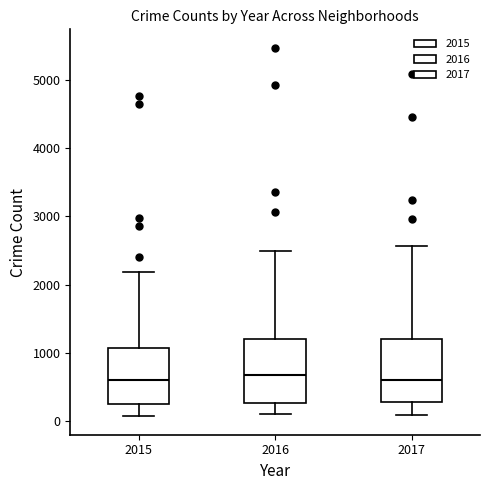

Reading left to right, read every box against the y-axis: the position of its median line, the range the box covers, and the ends of its whiskers. The values are not printed on the chart, so give them approximately, as read against the axis.

2015: median 600, box 300 to 1100, whiskers 100 to 2200
2016: median 700, box 300 to 1200, whiskers 100 to 2500
2017: median 600, box 300 to 1200, whiskers 100 to 2600